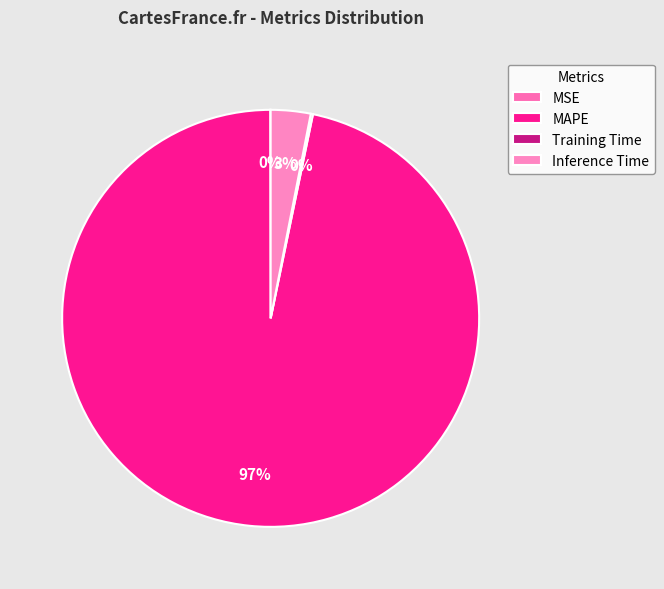

What portion of the pie excludes Training Time?

99.8%